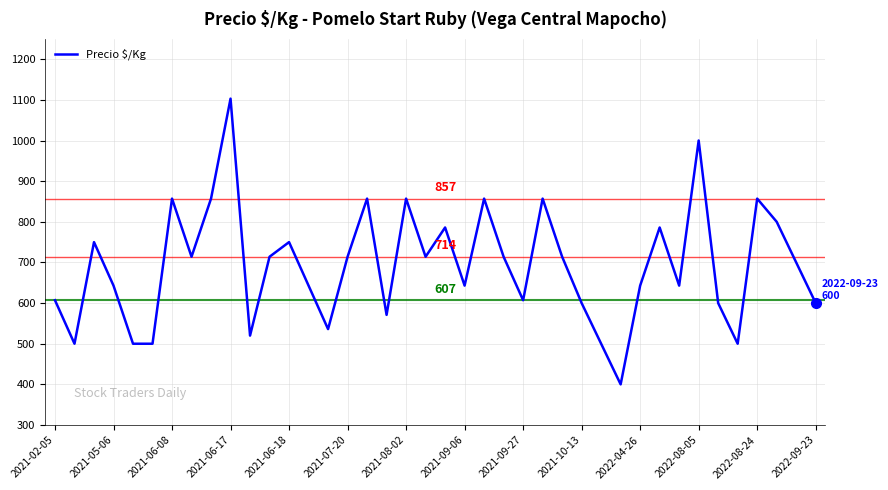

What is the smallest value displayed?

400